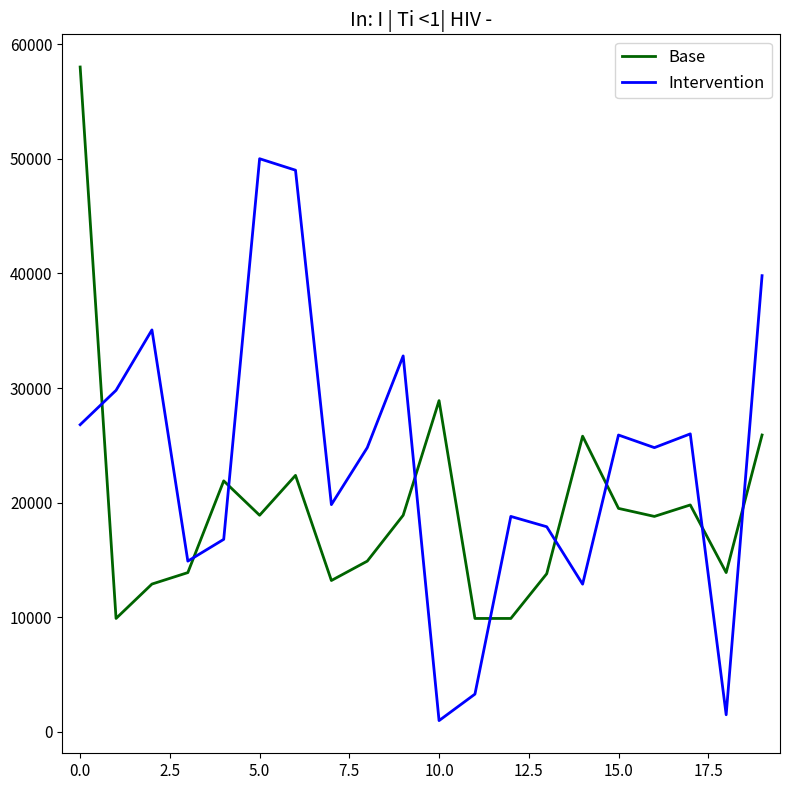

What is the difference between the maximum and minimum values in the Intervention series?

49010